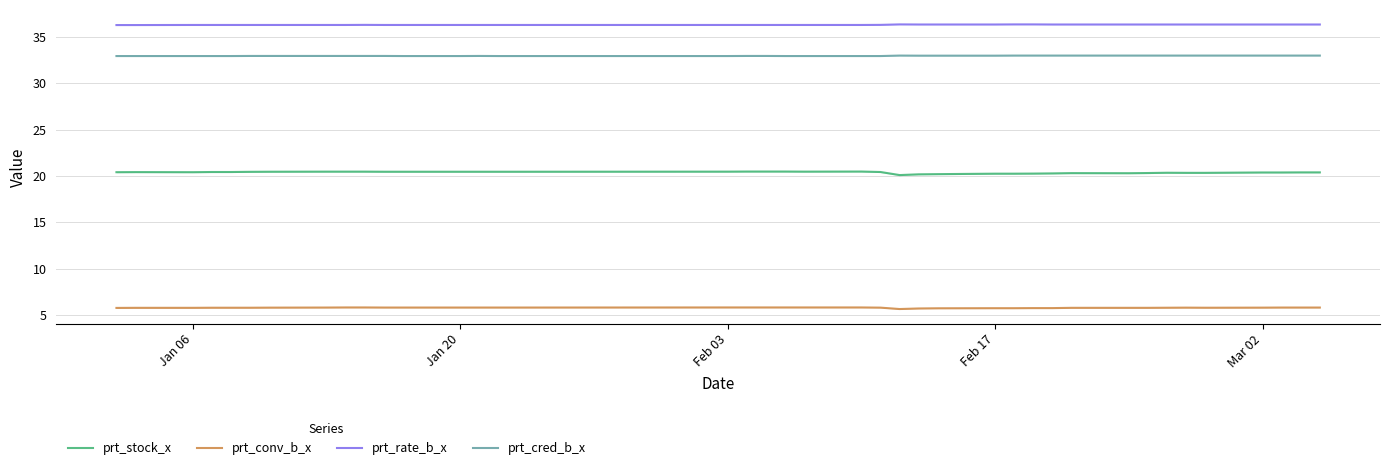

How many data points does each series have?

40